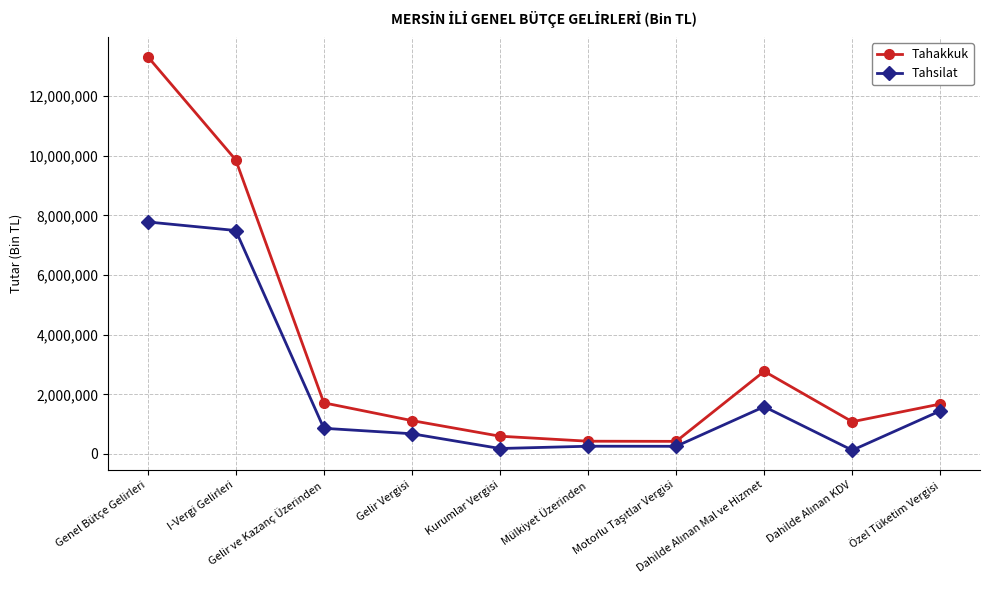

True or false: Tahsilat has more than 0 interior local peaks.

True